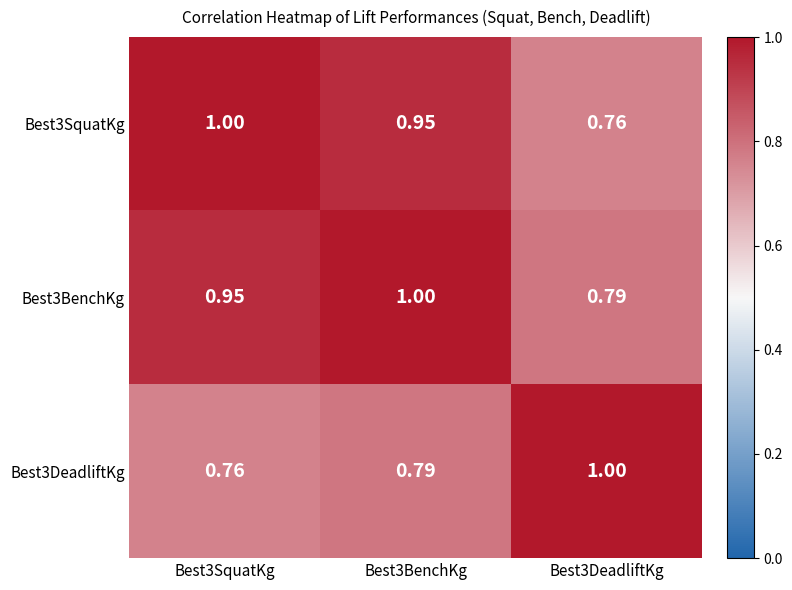

At which category is the sum across all series the highest?

Best3BenchKg